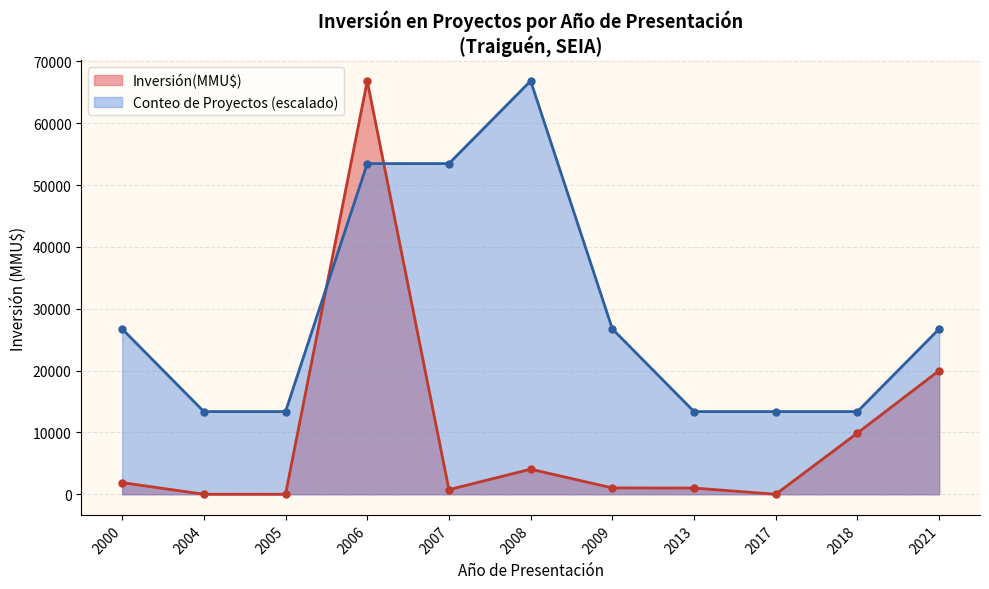

Rank the series by their average value, from lowest to highest.

Inversión(MMU$), Conteo de Proyectos (escalado)